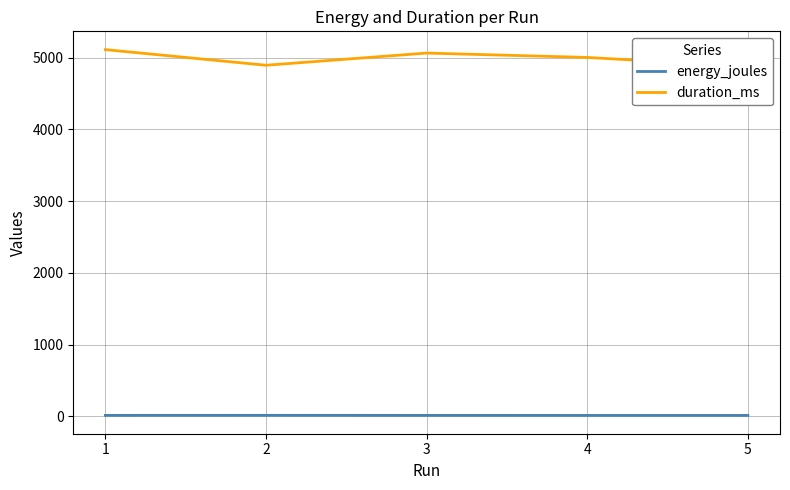

At which label does duration_ms first exceed 5003?

1